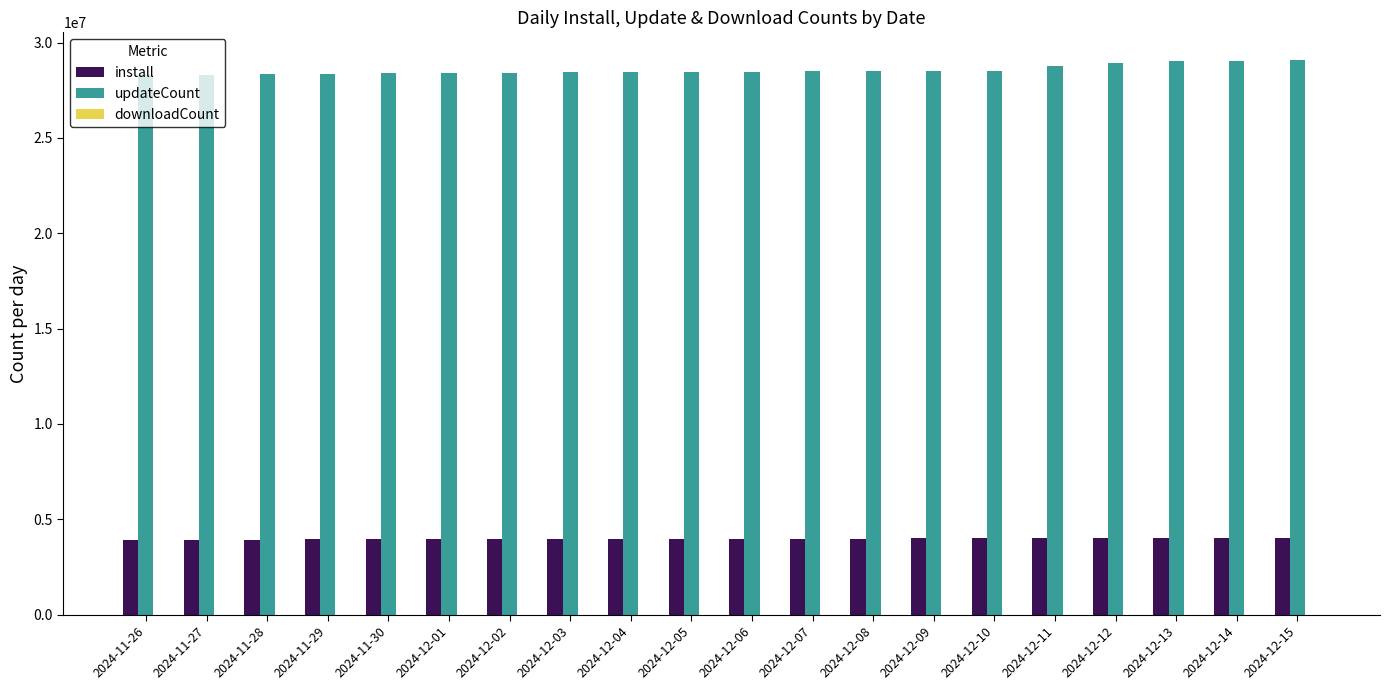

How many series are shown in this chart?

3